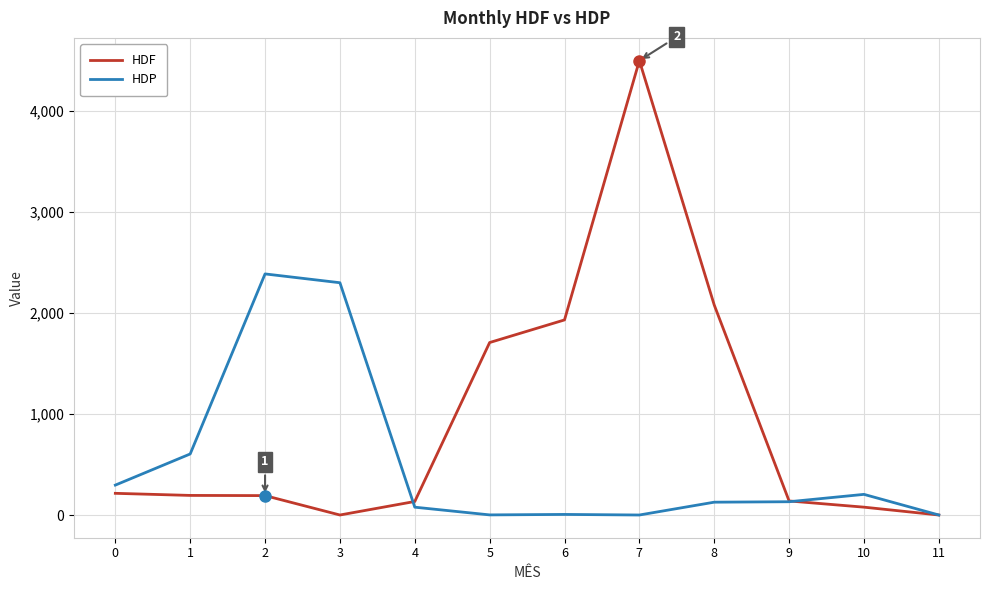

What is the difference between the maximum and second lowest values in the HDF series?

4497.5